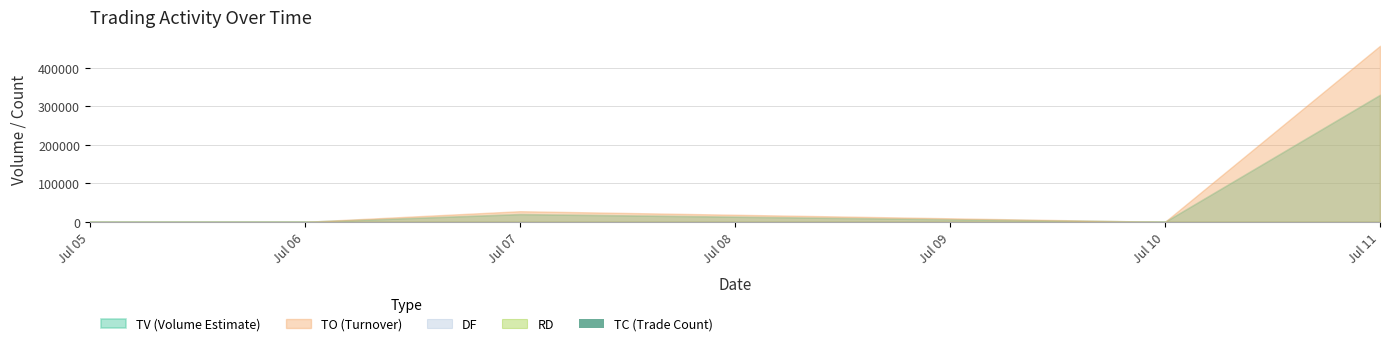

What is the sum of all values?

8